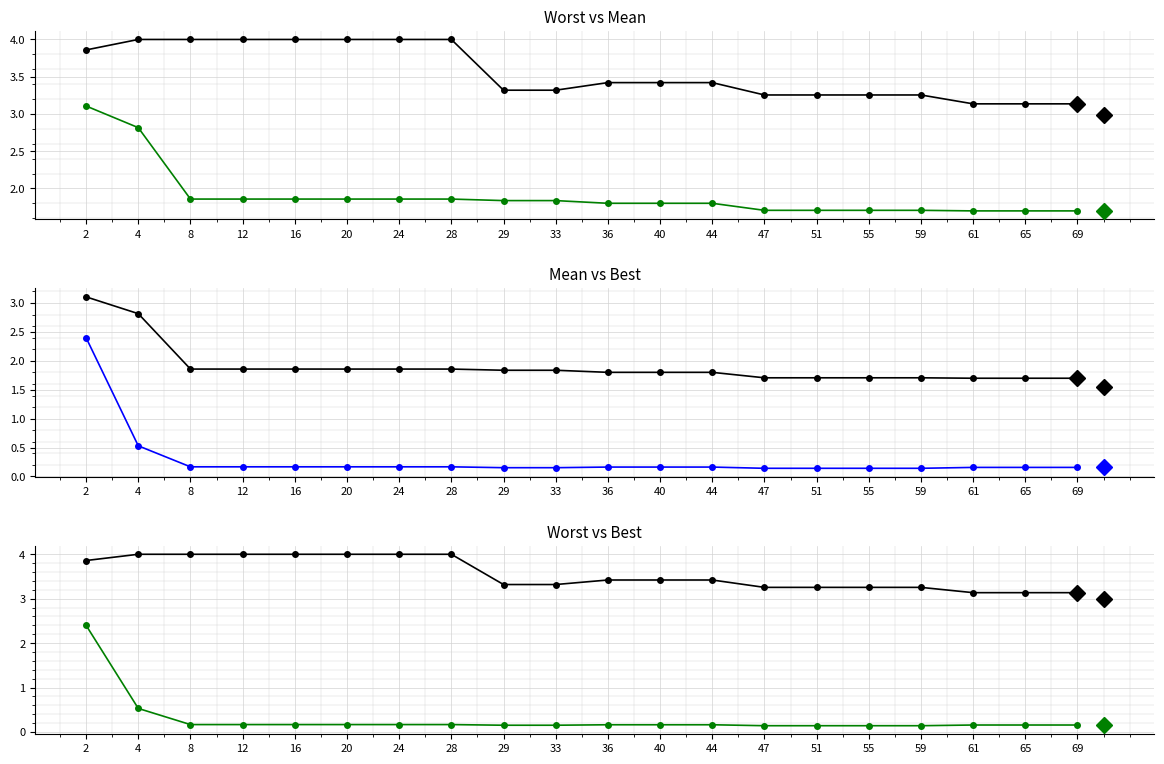

Reading left to right, what are all the values shown in this chart?

worst: 3.9	4.0	4.0	4.0	4.0	4.0	4.0	4.0	3.3	3.3	3.4	3.4	3.4	3.3	3.3	3.3	3.3	3.1	3.1	3.1
mean: 3.1	2.8	1.9	1.9	1.9	1.9	1.9	1.9	1.8	1.8	1.8	1.8	1.8	1.7	1.7	1.7	1.7	1.7	1.7	1.7
best: 2.4	0.5	0.2	0.2	0.2	0.2	0.2	0.2	0.2	0.2	0.2	0.2	0.2	0.1	0.1	0.1	0.1	0.2	0.2	0.2